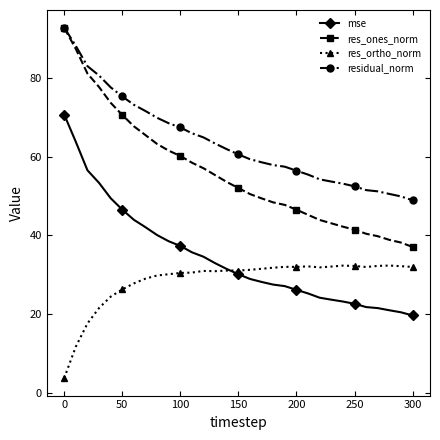

What is the value of the residual_norm point at the 10th from the left?

68.5